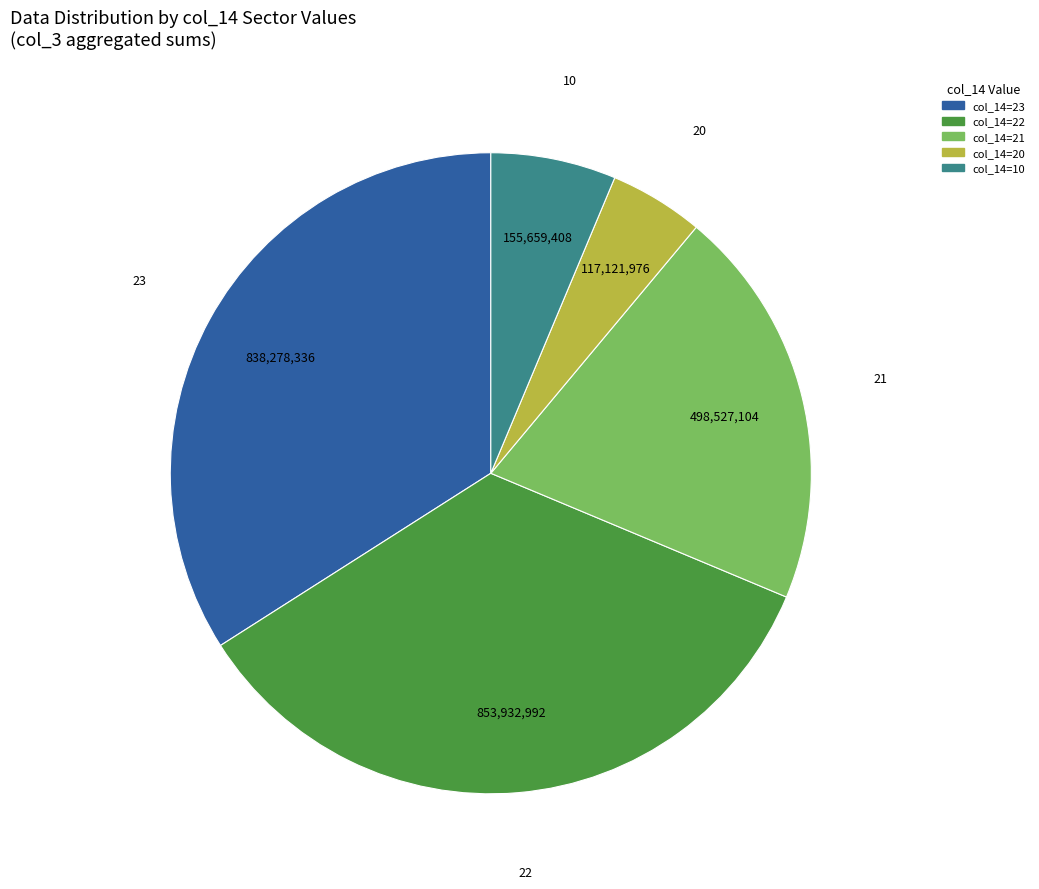

Does col_14=23 account for over 50% of the chart?

No